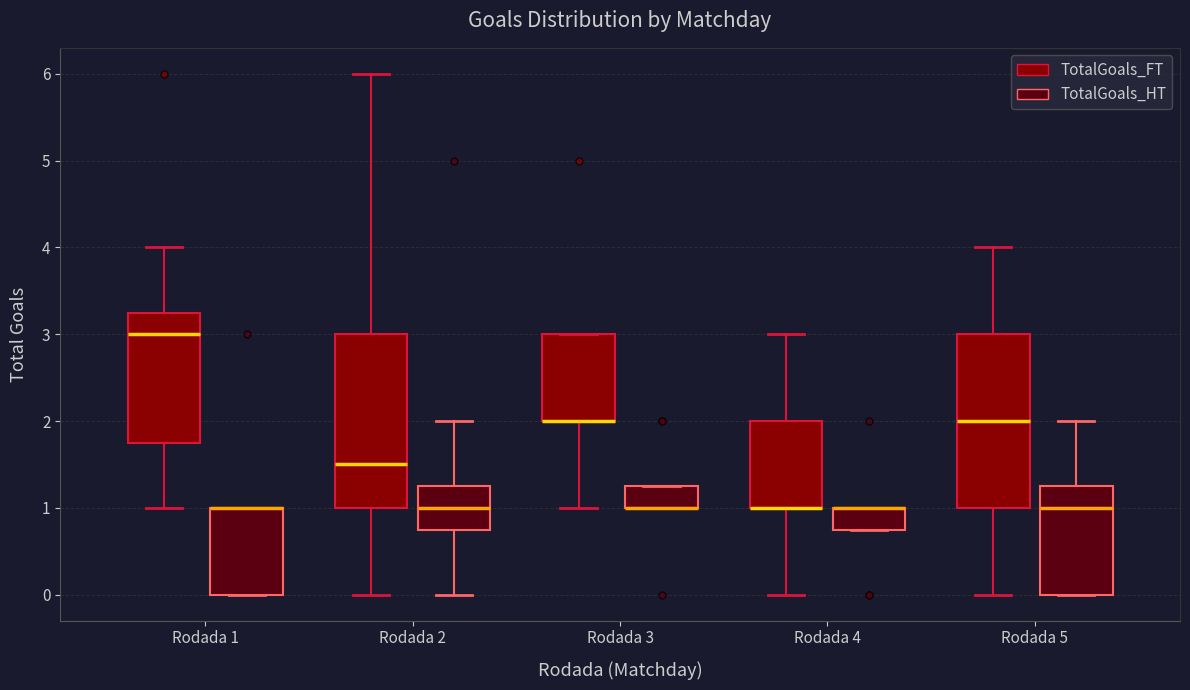

Reading left to right, read every box against the y-axis: the position of its median line, the range the box covers, and the ends of its whiskers. The values are not printed on the chart, so give them approximately, as read against the axis.

Rodada 1 (TotalGoals_FT): median 3.0, box 1.8 to 3.3, whiskers 1.0 to 4.0
Rodada 1 (TotalGoals_HT): median 1.0 (drawn on the box's upper edge), box 0.0 to 1.0, whiskers 0.0 to 1.0
Rodada 2 (TotalGoals_FT): median 1.5, box 1.0 to 3.0, whiskers 0.0 to 6.0
Rodada 2 (TotalGoals_HT): median 1.0, box 0.8 to 1.3, whiskers 0.0 to 2.0
Rodada 3 (TotalGoals_FT): median 2.0 (drawn on the box's lower edge), box 2.0 to 3.0, whiskers 1.0 to 3.0
Rodada 3 (TotalGoals_HT): median 1.0 (drawn on the box's lower edge), box 1.0 to 1.3, whiskers 1.0 to 1.3
Rodada 4 (TotalGoals_FT): median 1.0 (drawn on the box's lower edge), box 1.0 to 2.0, whiskers 0.0 to 3.0
Rodada 4 (TotalGoals_HT): median 1.0 (drawn on the box's upper edge), box 0.8 to 1.0, whiskers 0.8 to 1.0
Rodada 5 (TotalGoals_FT): median 2.0, box 1.0 to 3.0, whiskers 0.0 to 4.0
Rodada 5 (TotalGoals_HT): median 1.0, box 0.0 to 1.3, whiskers 0.0 to 2.0